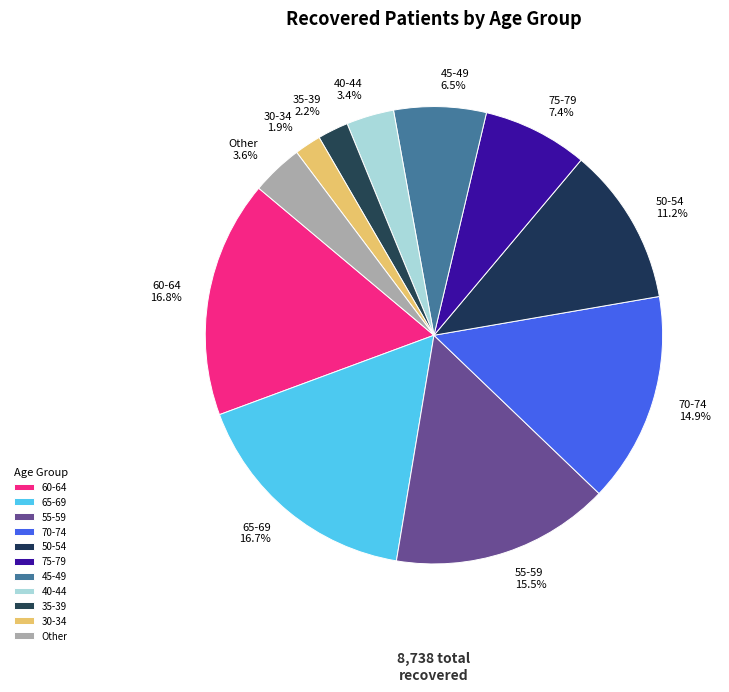

To the nearest percent, what portion does 70-74 represent?

15%